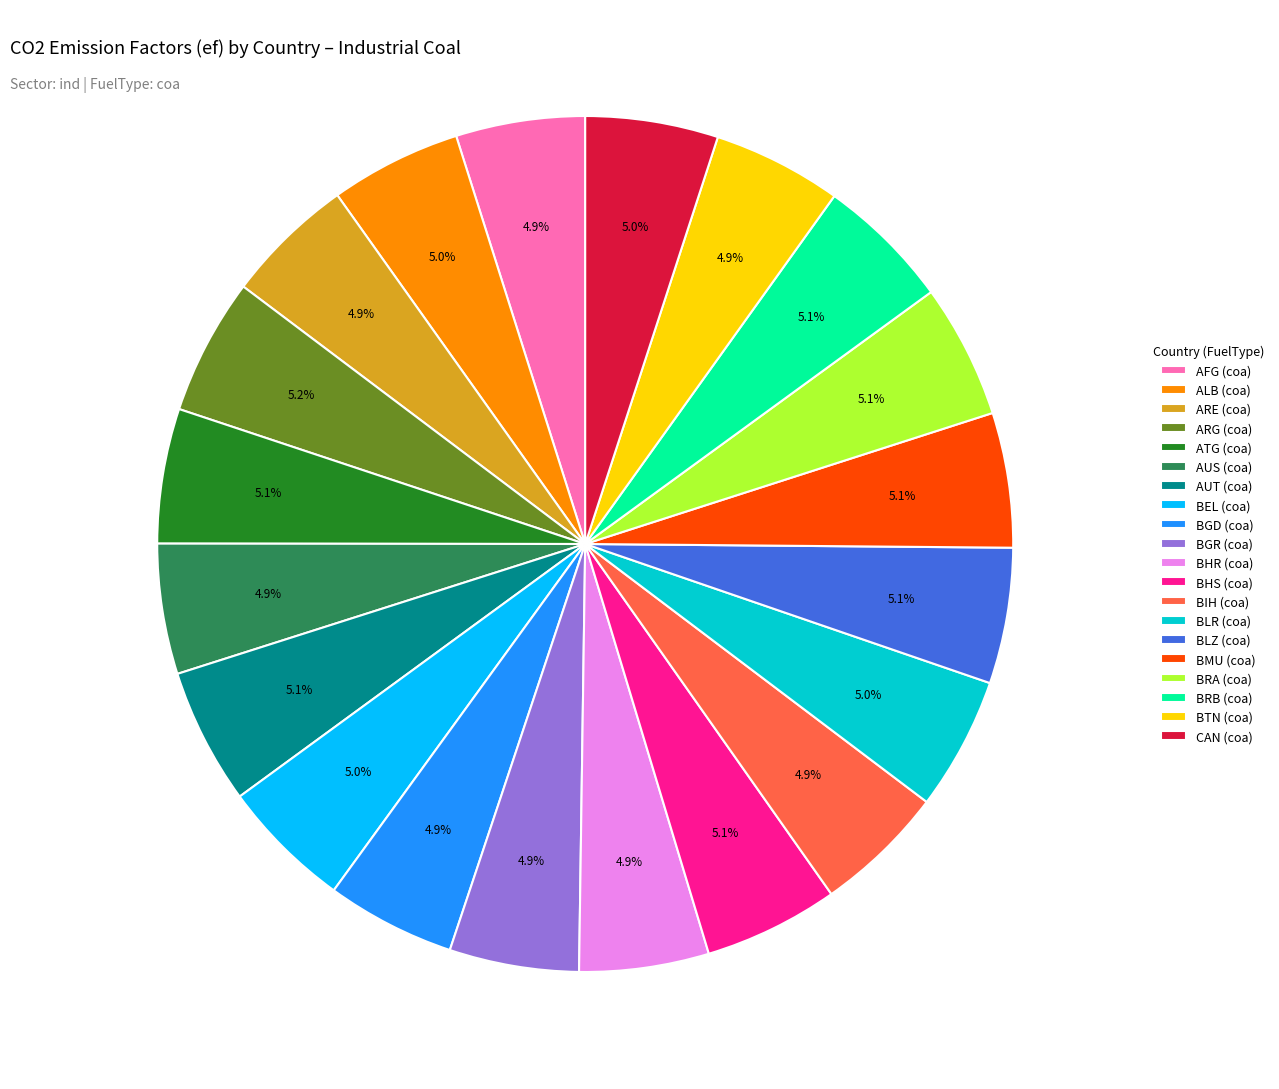

Is there any slice that represents more than half of the pie?

No